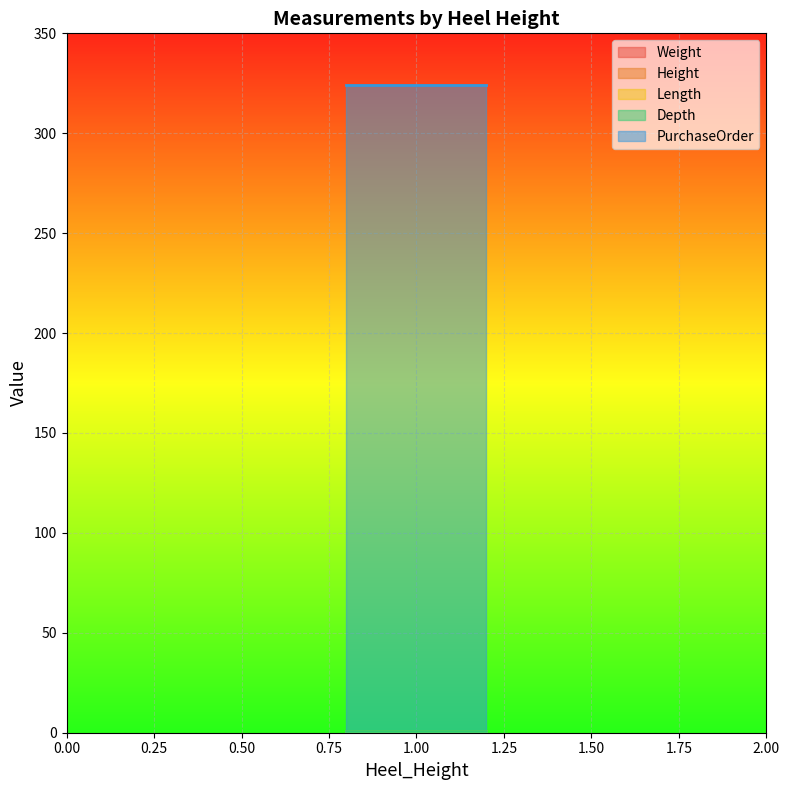

The Weight series shows 2 at 1. True or false?

False